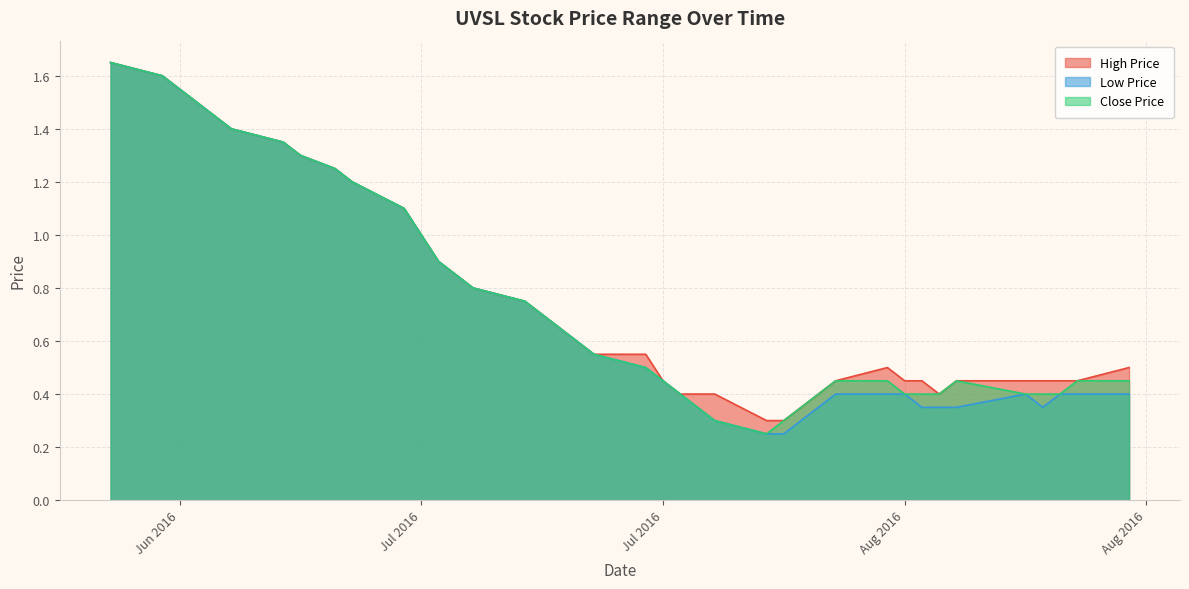

Does the chart display data point markers on the line(s)?

No